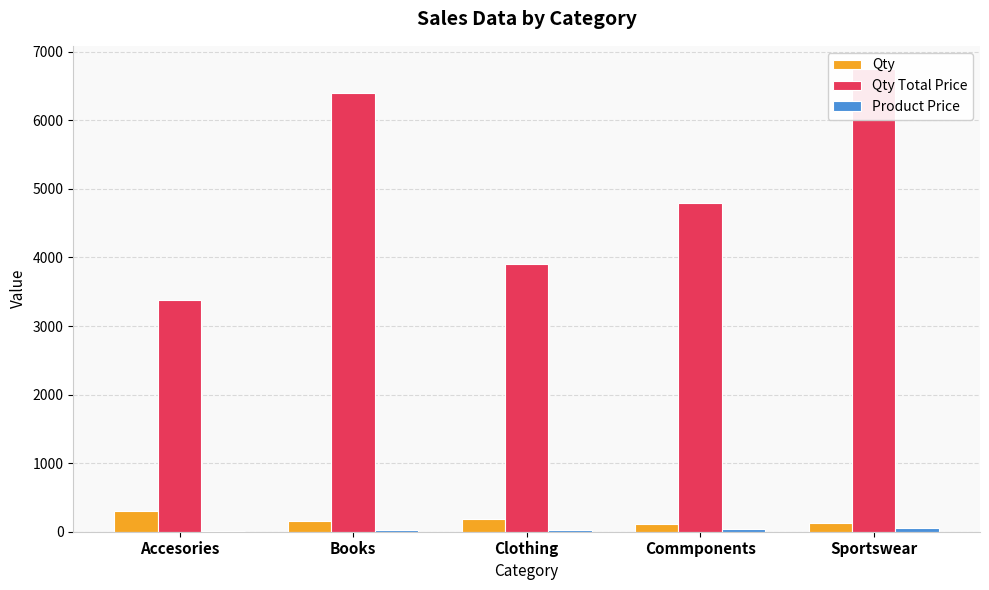

What is the total value across all series at Clothing?

4105